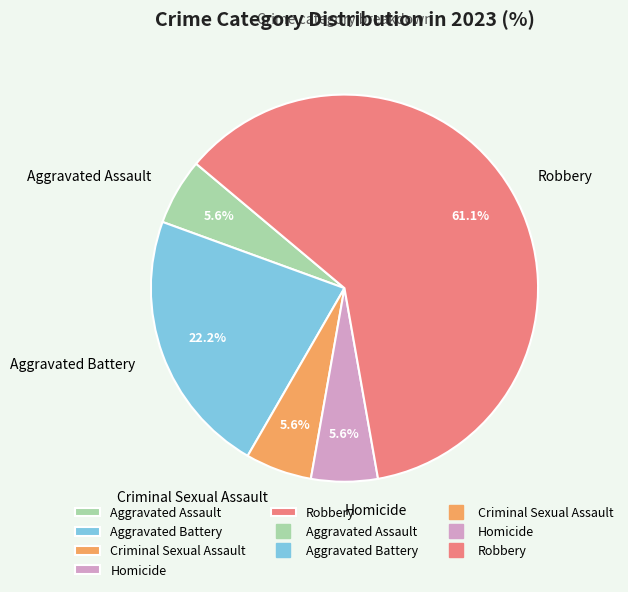

True or false: Homicide accounts for 1% of the total.

False